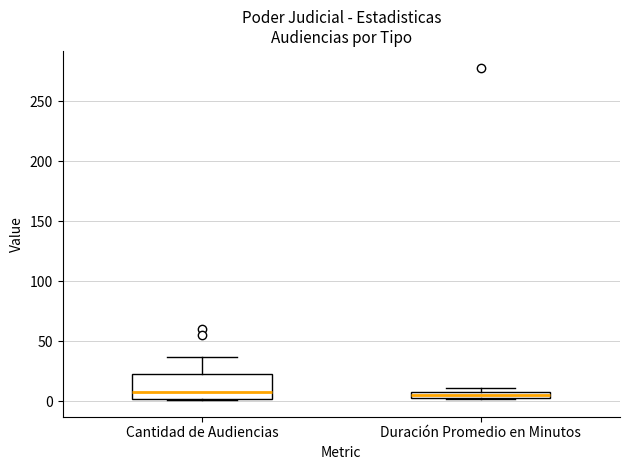

Which box is the tallest, from its lower edge to its upper edge?

Cantidad de Audiencias